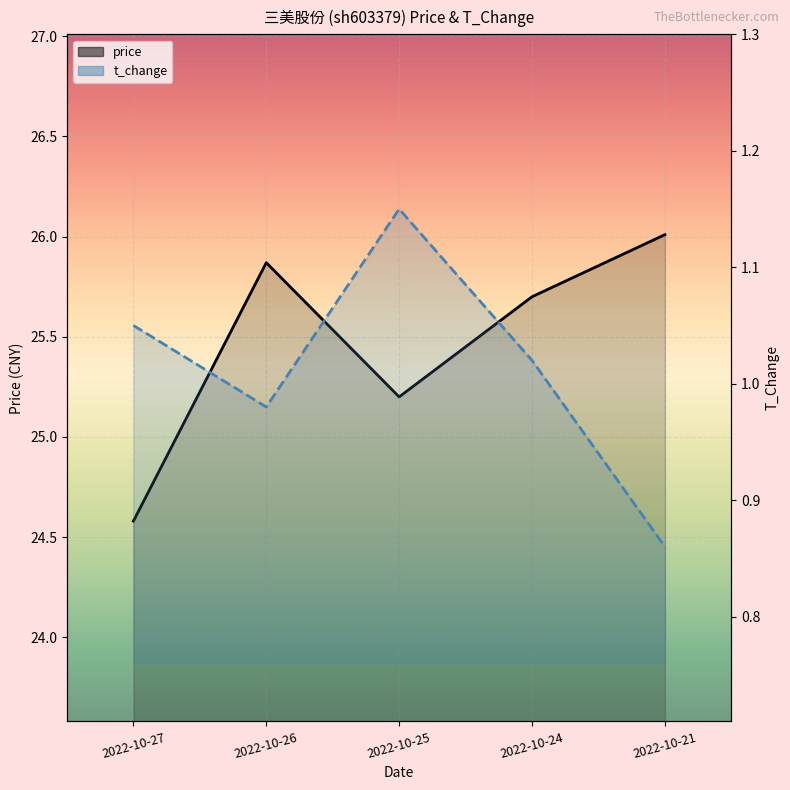

Rank the series at 2022-10-27 from highest to lowest value.

price, t_change